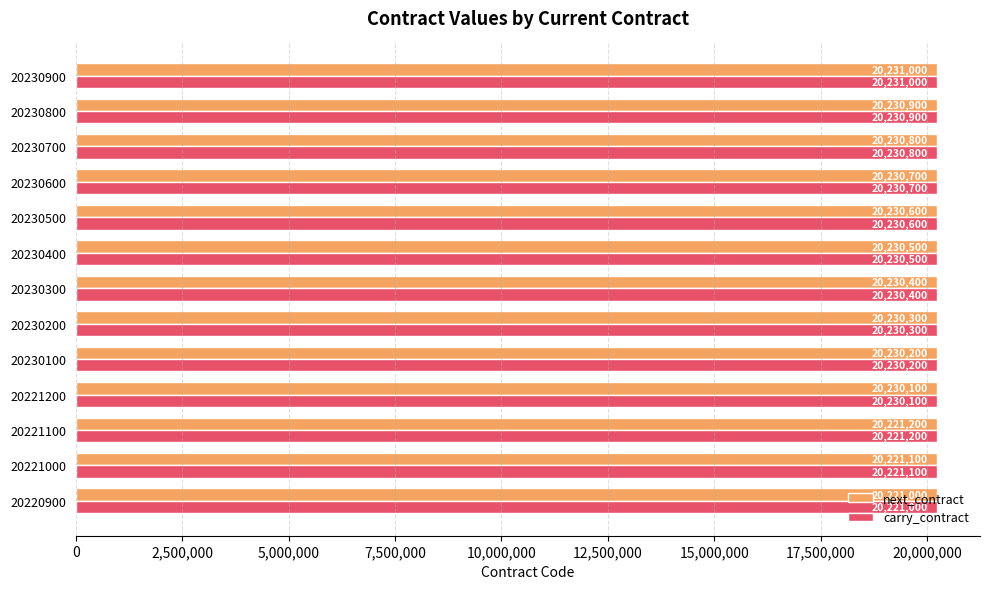

What is the difference between the maximum and minimum values in the next_contract series?

10000